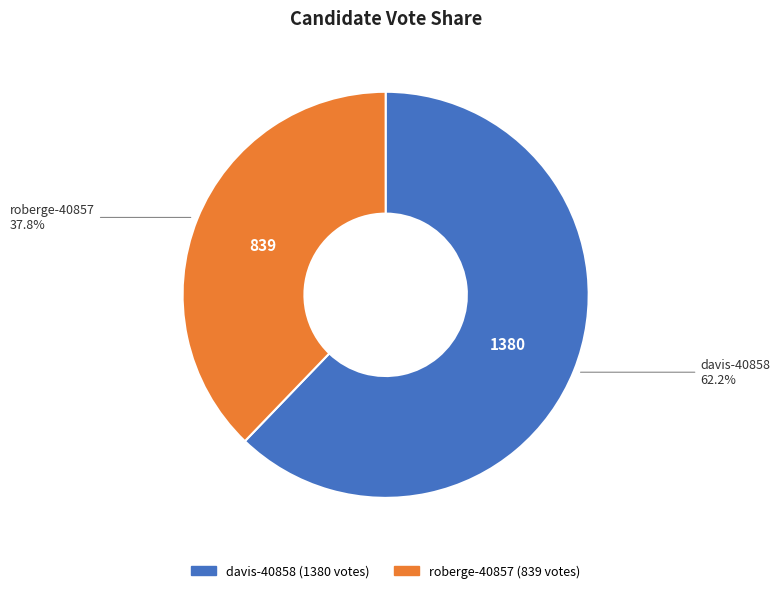

Count the number of slices in the pie.

2